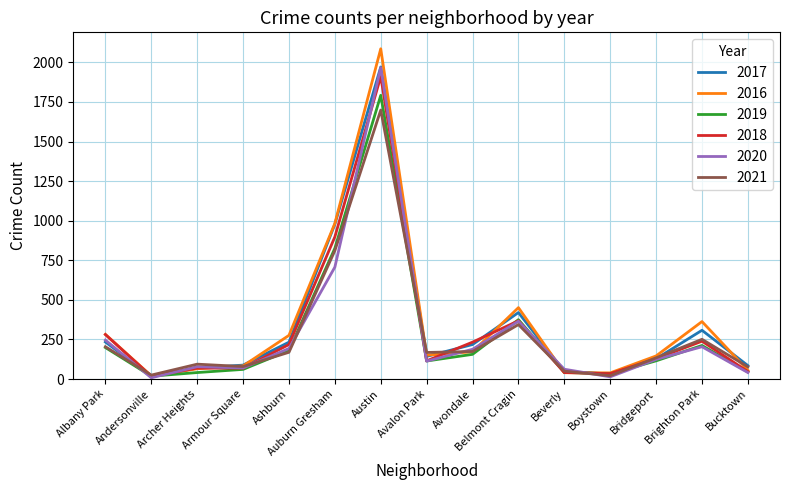

True or false: 2016 has a value of 282 at Albany Park.

True